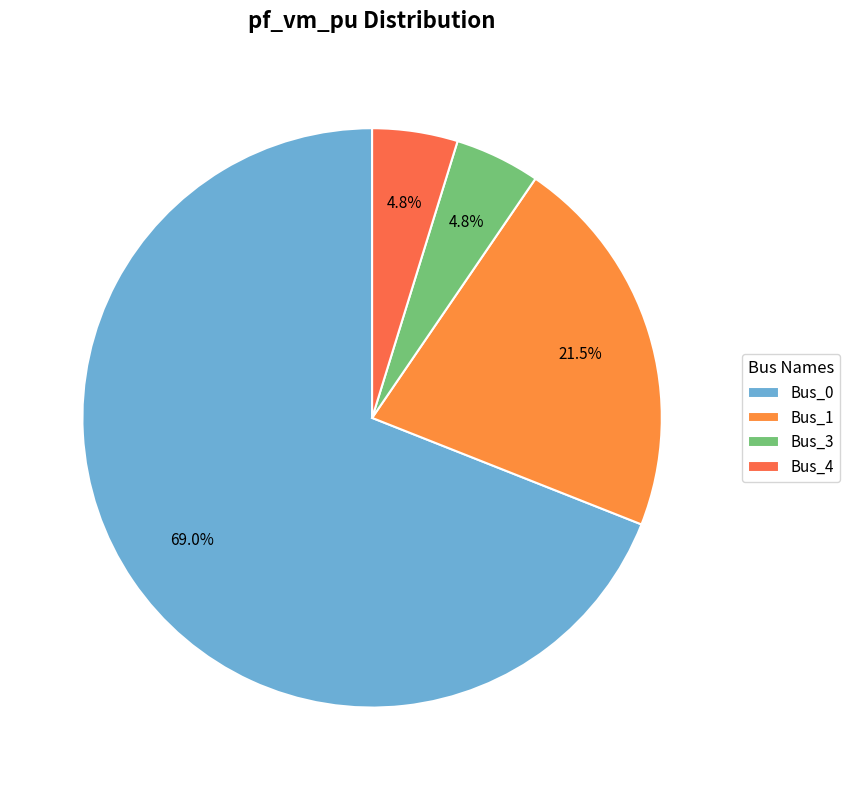

To the nearest percent, what is the difference between the largest and smallest slice percentages?

64%